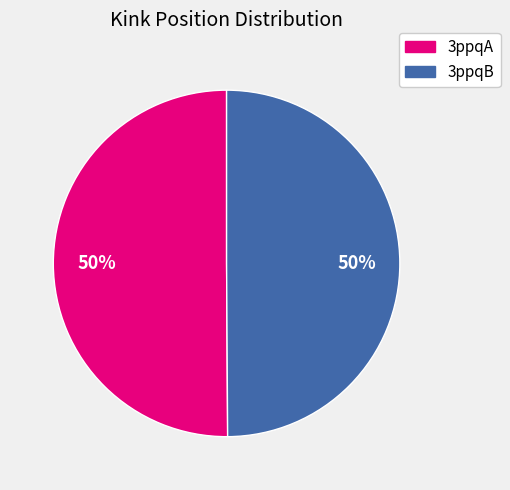

To the nearest percent, what portion does 3ppqB represent?

50%